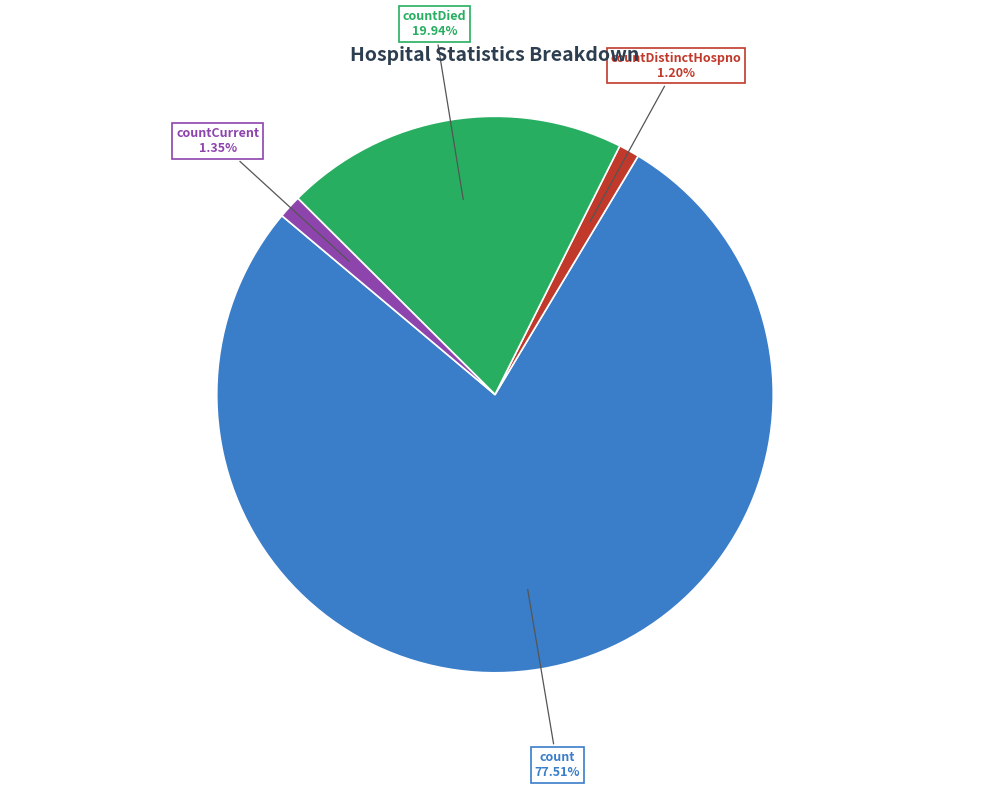

Which has a higher value, countDied or countCurrent?

countDied